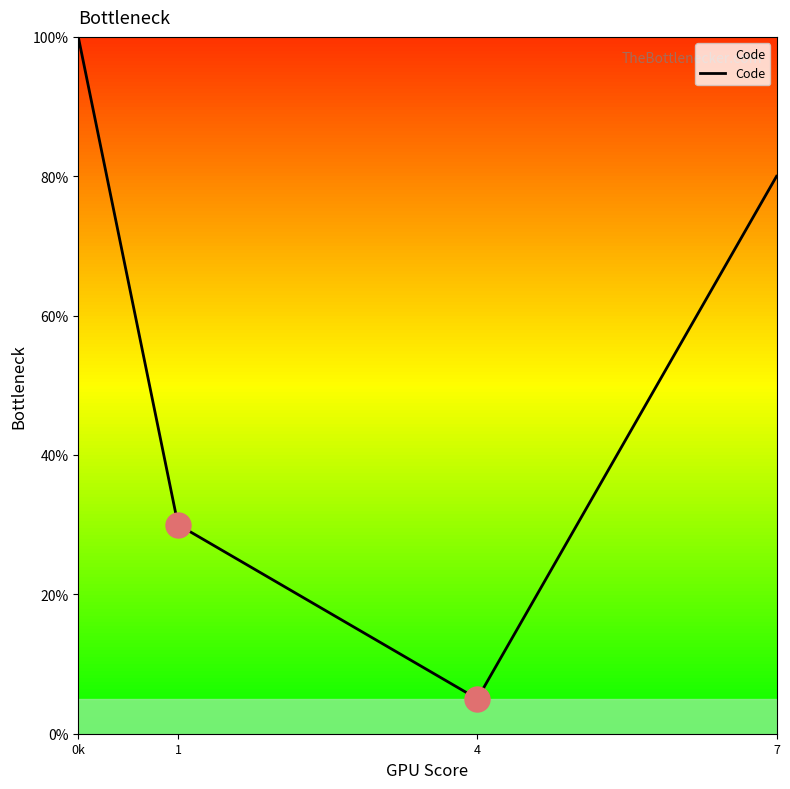

Rank the categories by value from lowest to highest.

4, 1, 7, 0k